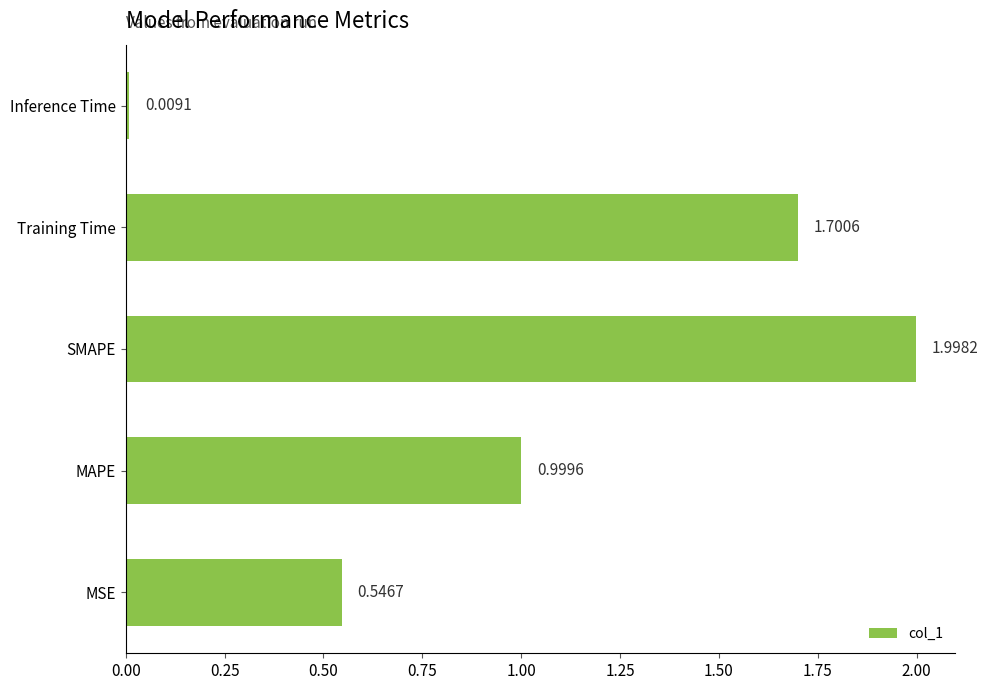

Are the bars horizontal?

Yes